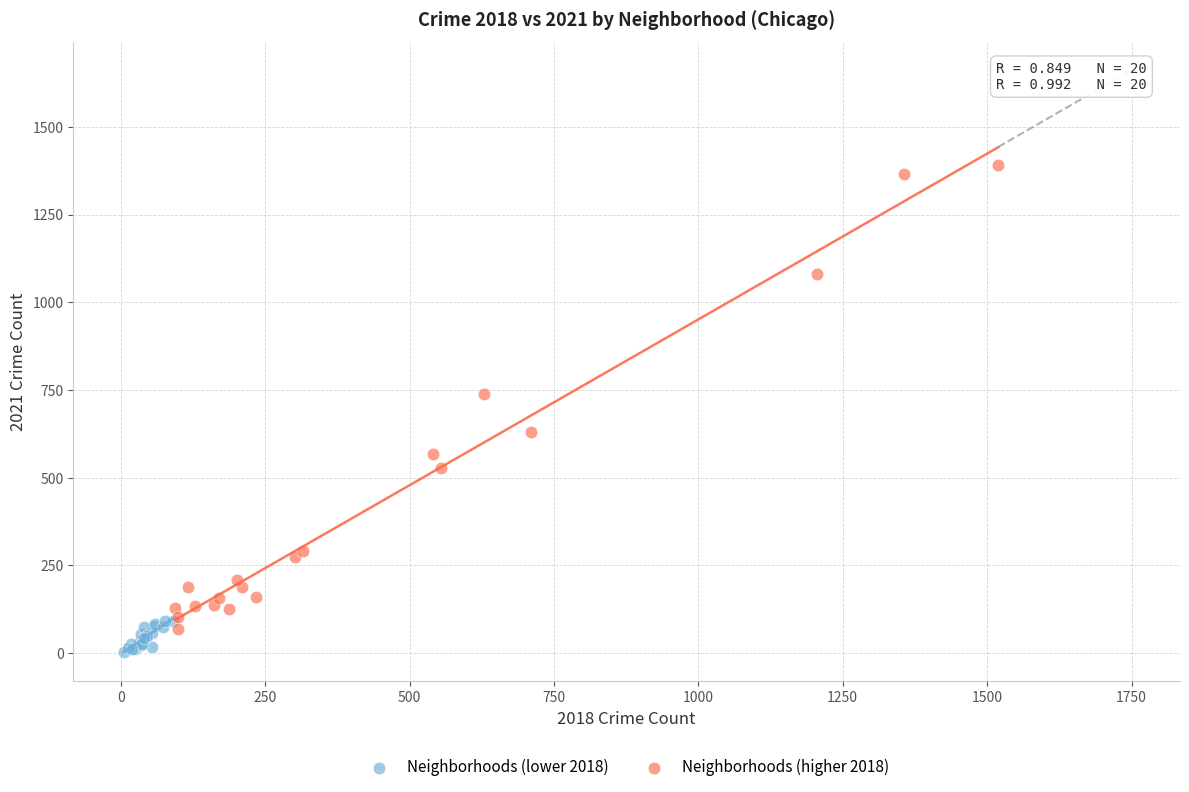

Which series has the widest spread of Y values?

Neighborhoods (higher 2018)